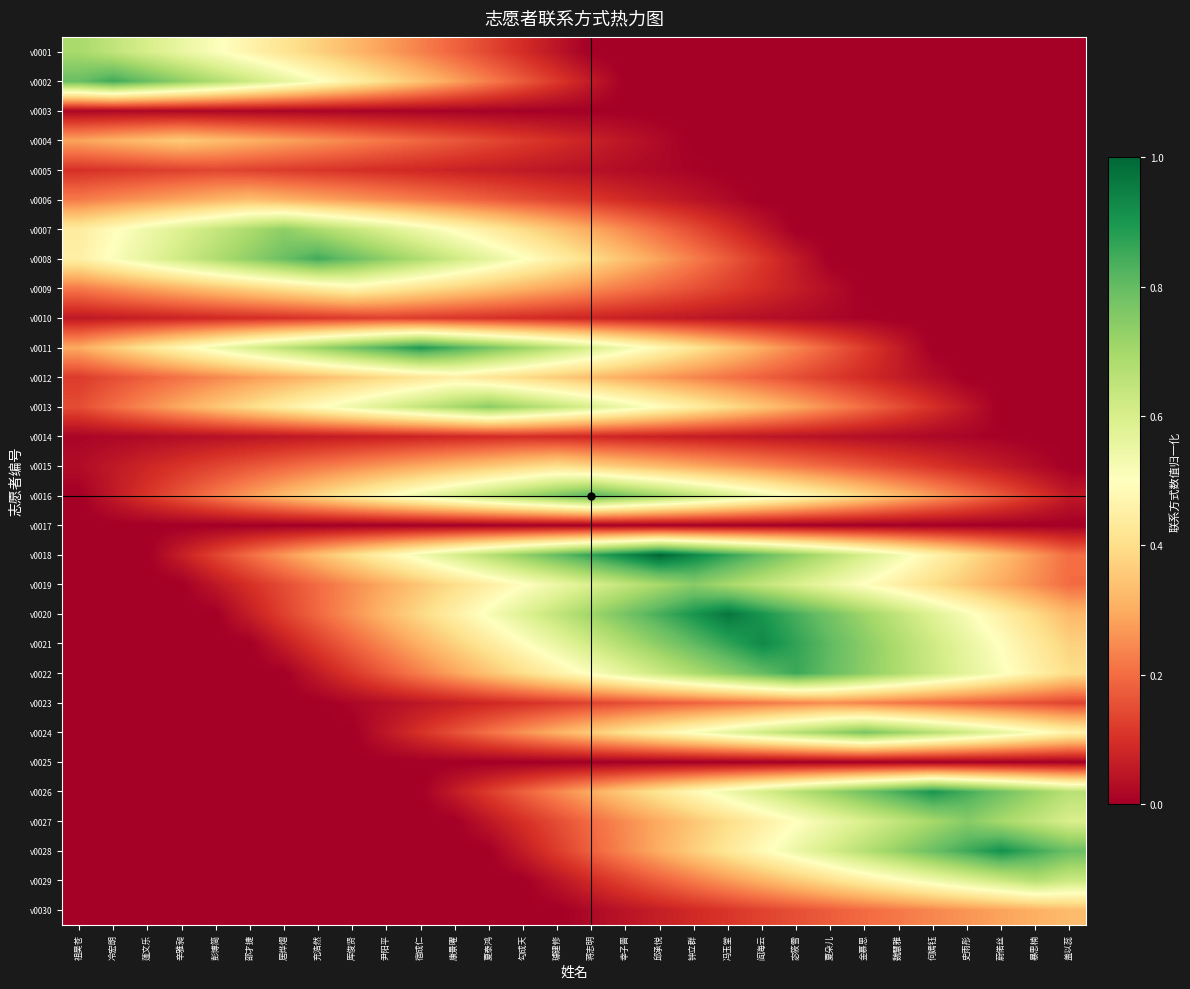

Rank the series by their maximum value, from highest to lowest.

v0018, v0020, v0021, v0028, v0026, v0011, v0022, v0002, v0008, v0016, v0024, v0027, v0019, v0013, v0007, v0001, v0029, v0009, v0012, v0015, v0004, v0006, v0030, v0023, v0005, v0010, v0014, v0003, v0017, v0025